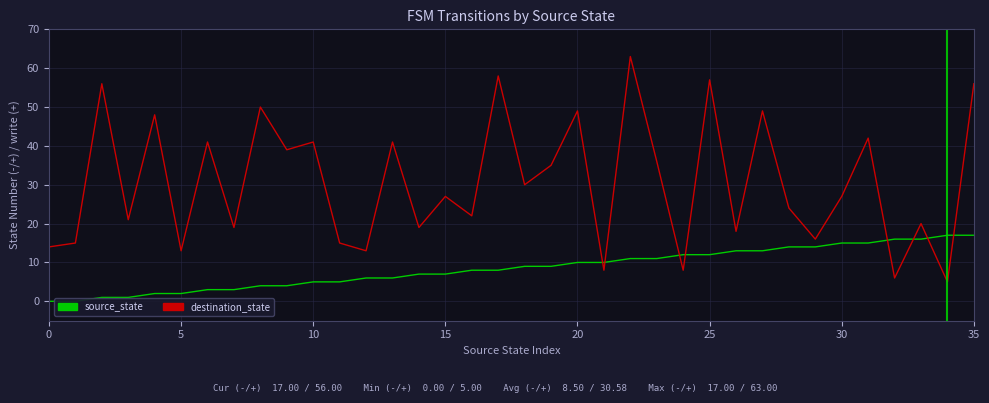

Is the value of destination_state at 21 greater than the value of source_state at 15?

Yes